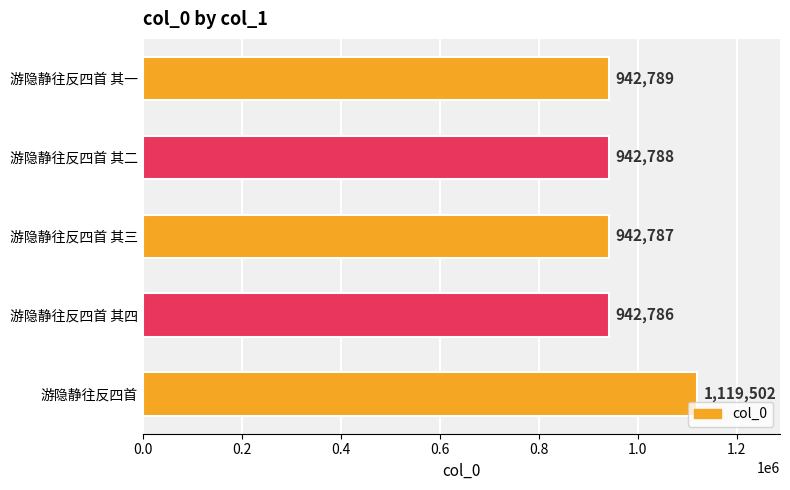

What is the greatest value displayed?

1119502